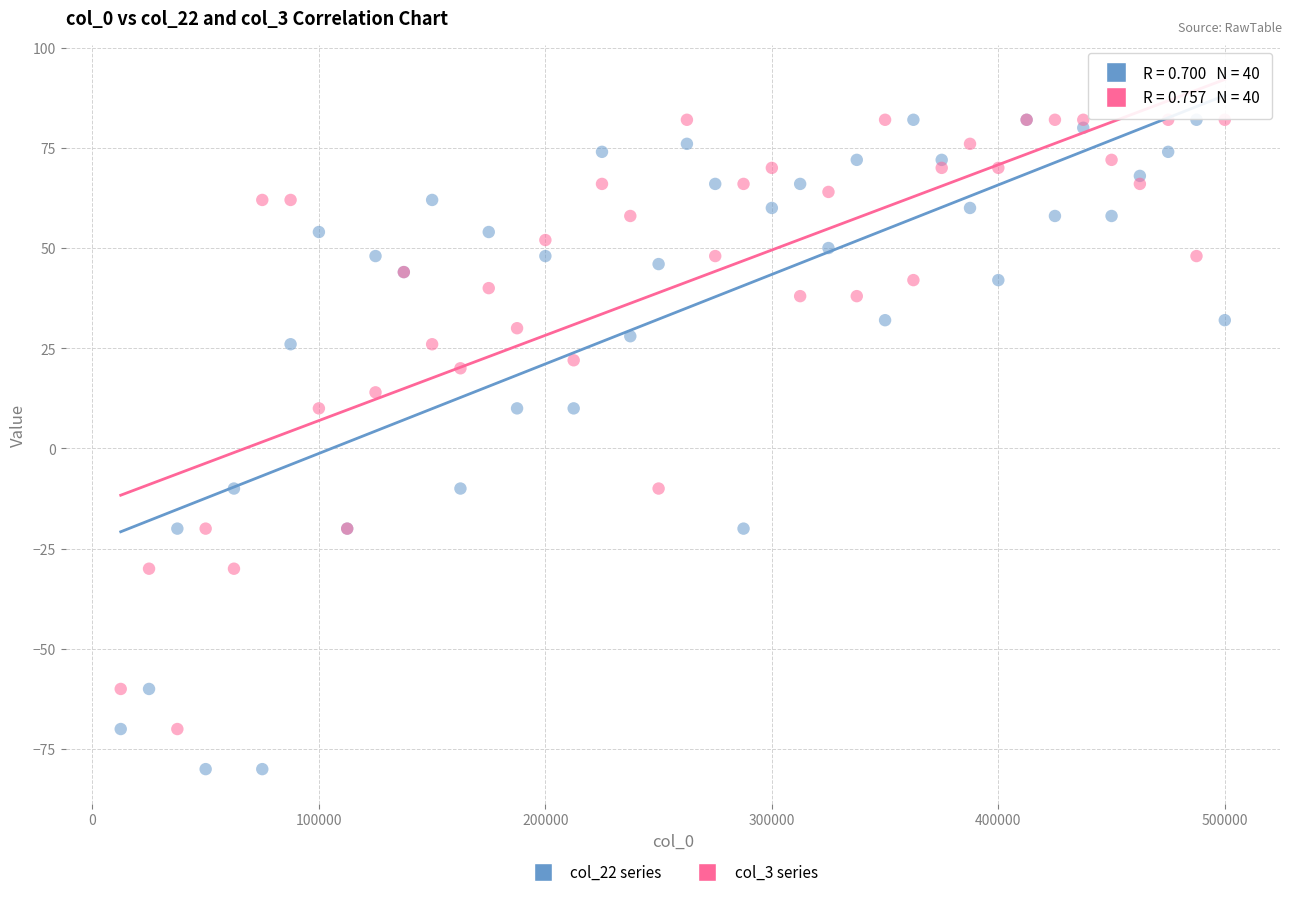

Which series has the widest spread of Y values?

col_22 series